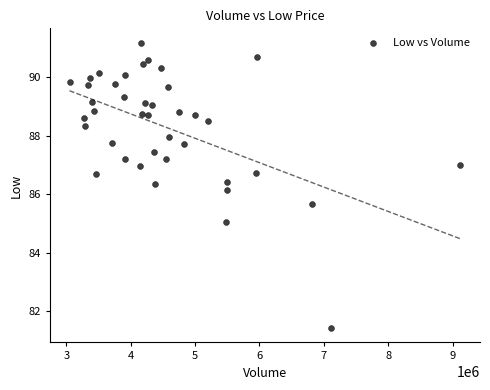

What Y value in the scatter plot is closest to 86?

86.1